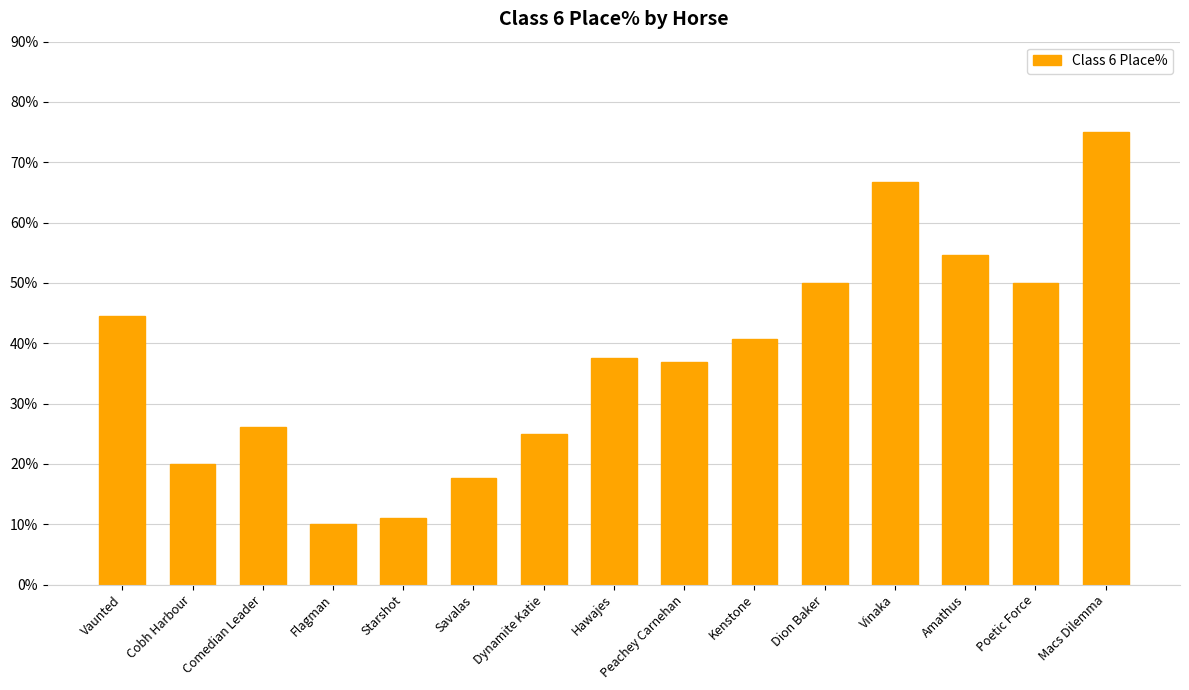

What is the change in value from Hawajes to Macs Dilemma?

+37.5